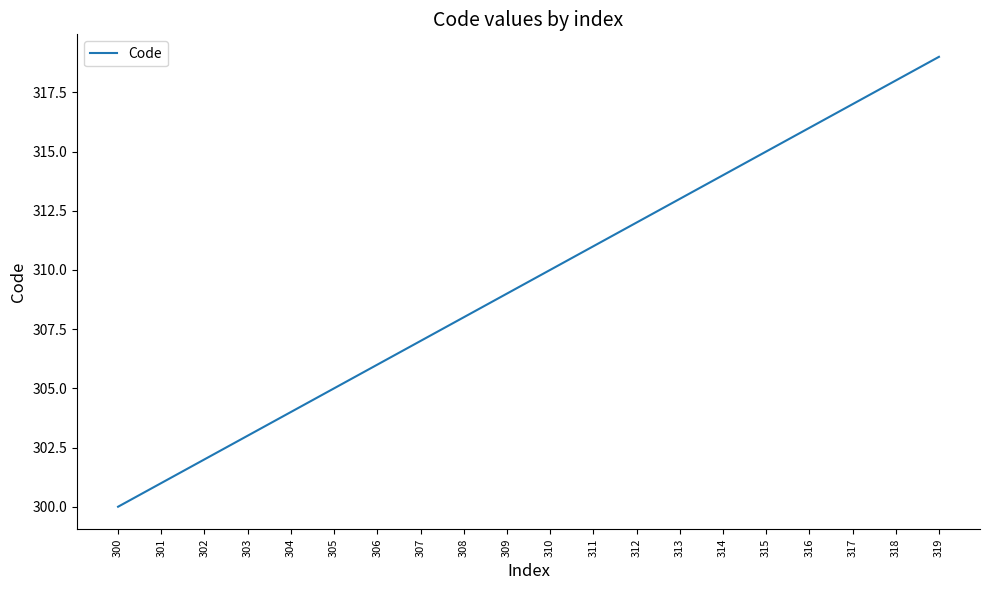

Rank the categories by value from lowest to highest.

300, 301, 302, 303, 304, 305, 306, 307, 308, 309, 310, 311, 312, 313, 314, 315, 316, 317, 318, 319